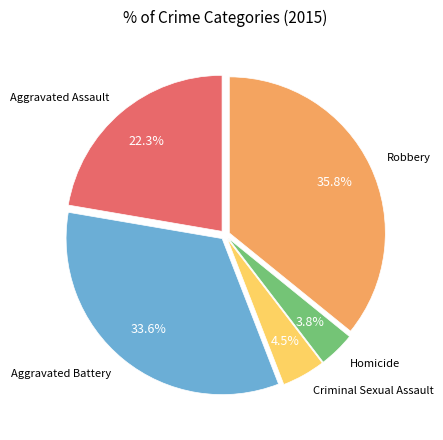

Does any single category account for the majority?

No